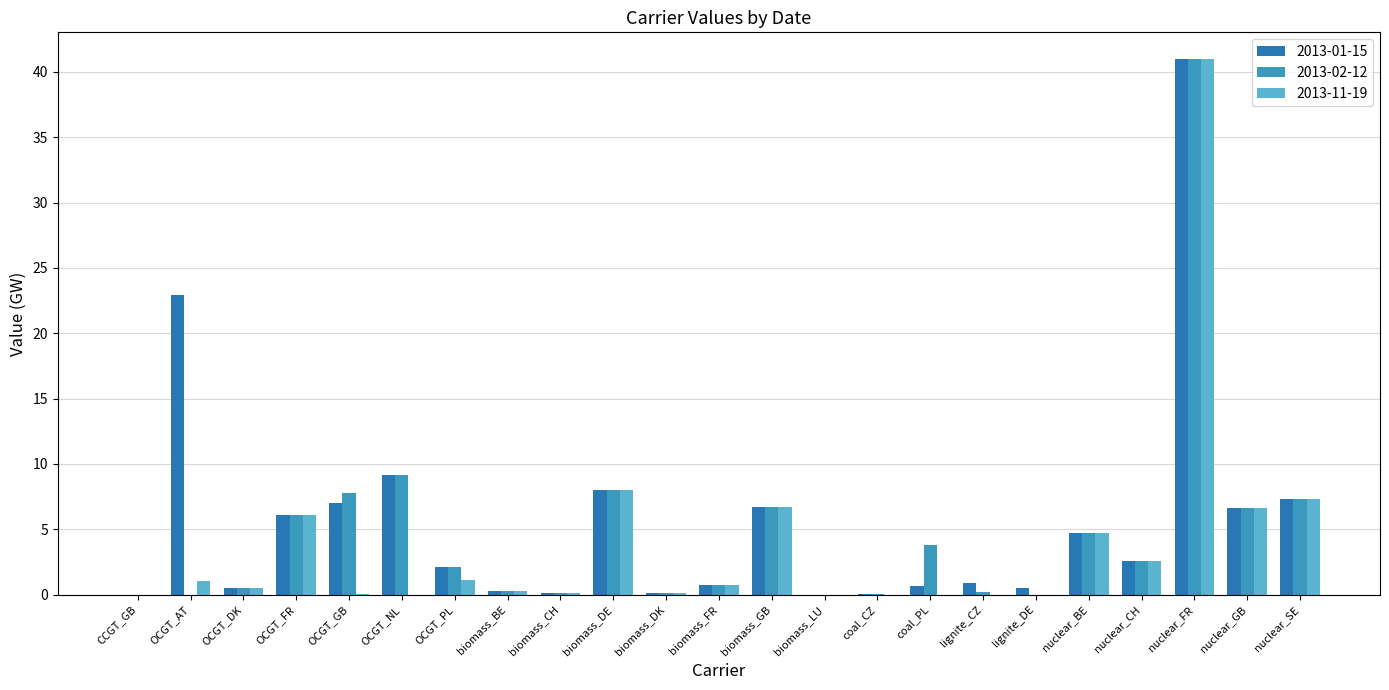

What is the average value of the 2013-11-19 series?

3.8